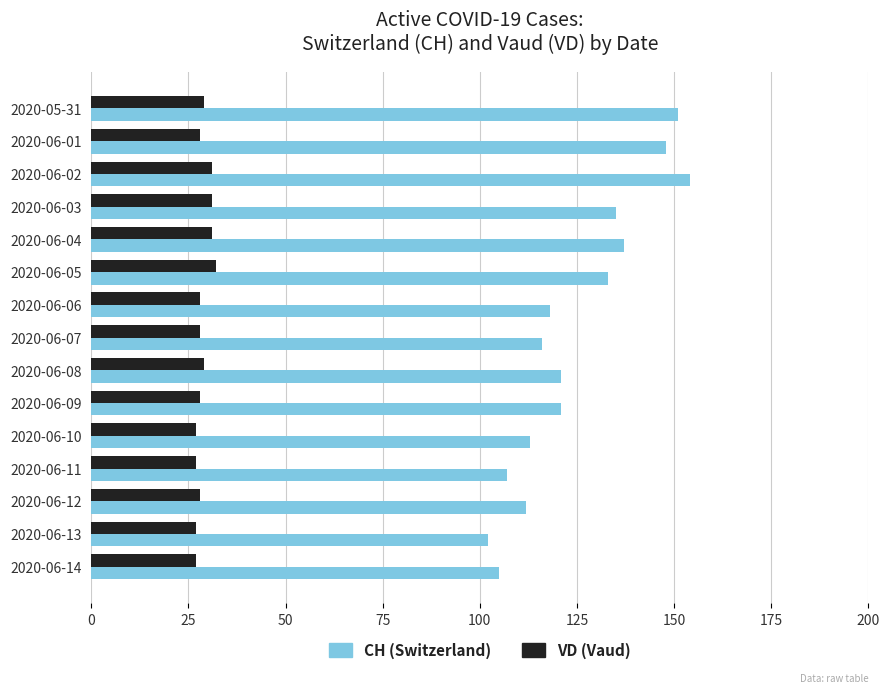

Which series has the largest total across all categories?

CH (Switzerland)